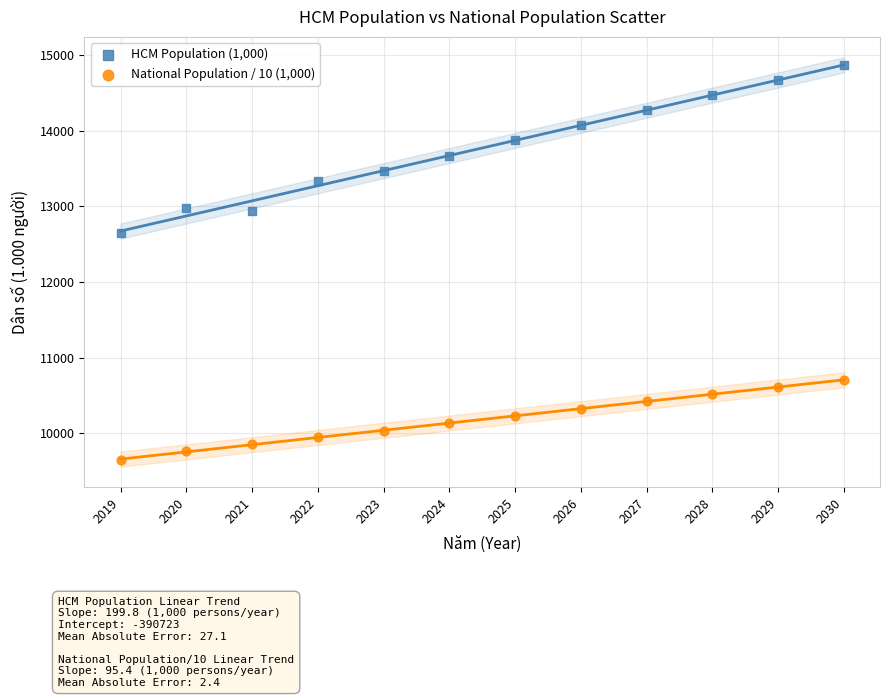

Which series reaches the maximum Y coordinate?

HCM Population (1,000)